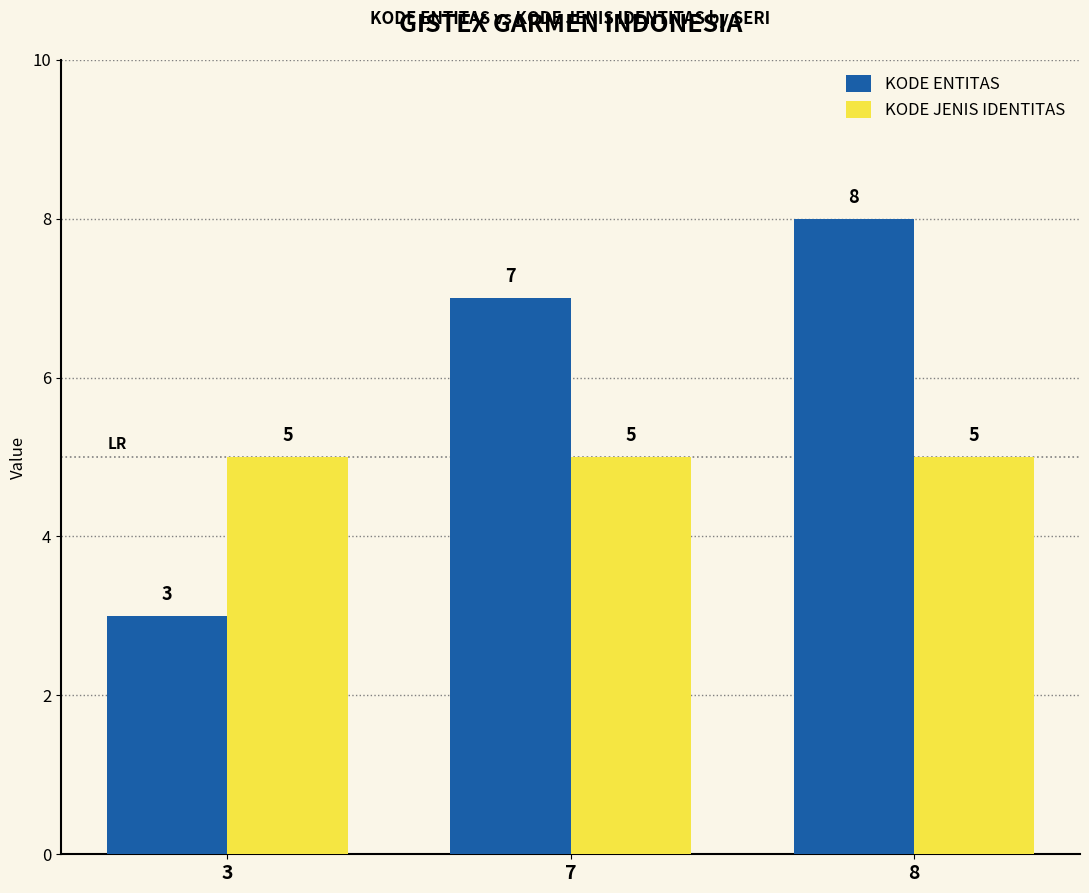

Reading left to right, transcribe all the data shown in this chart.

KODE ENTITAS: 3	7	8
KODE JENIS IDENTITAS: 5	5	5